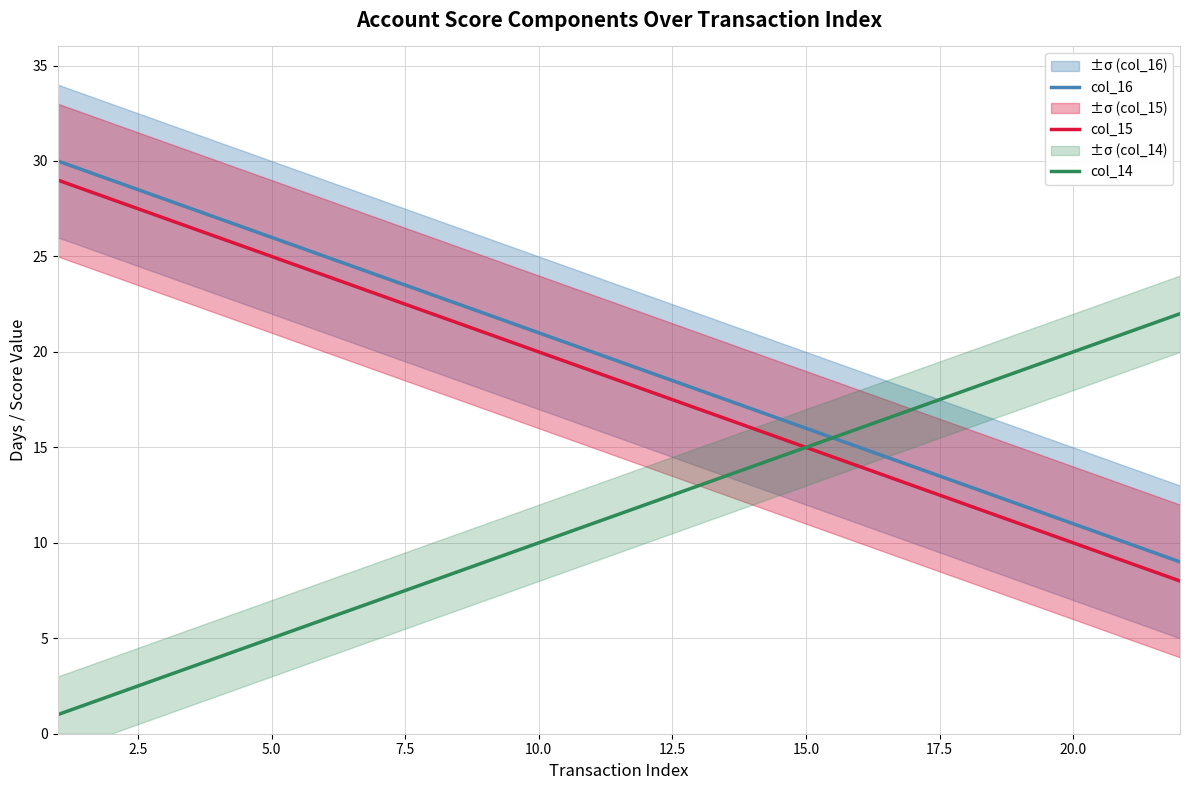

How many distinct data groups are displayed?

3